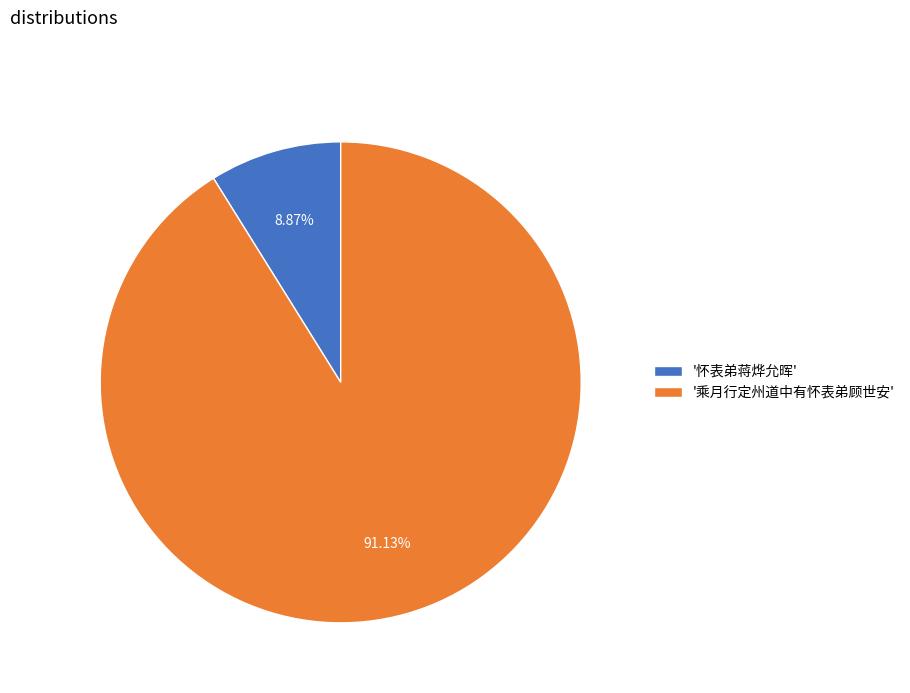

Which has a higher value, '乘月行定州道中有怀表弟顾世安' or '怀表弟蒋烨允晖'?

'乘月行定州道中有怀表弟顾世安'